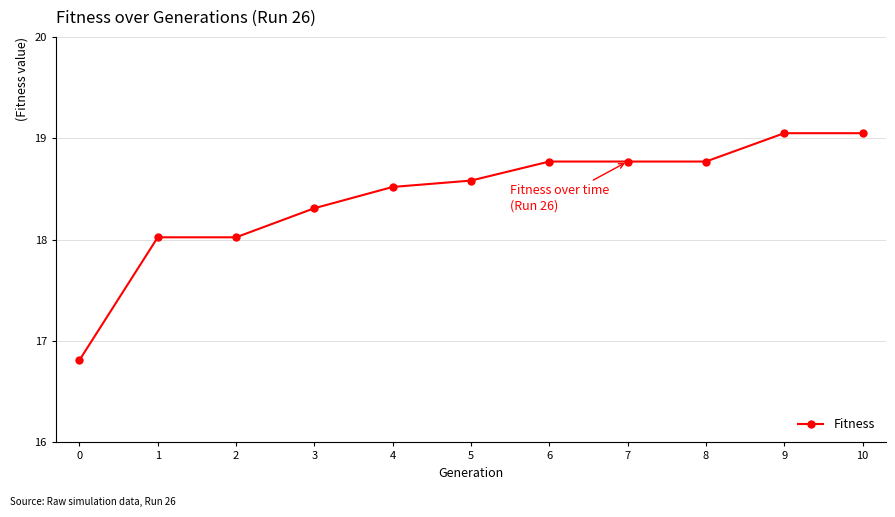

Is it true that the value at 0 is 16.8?

True